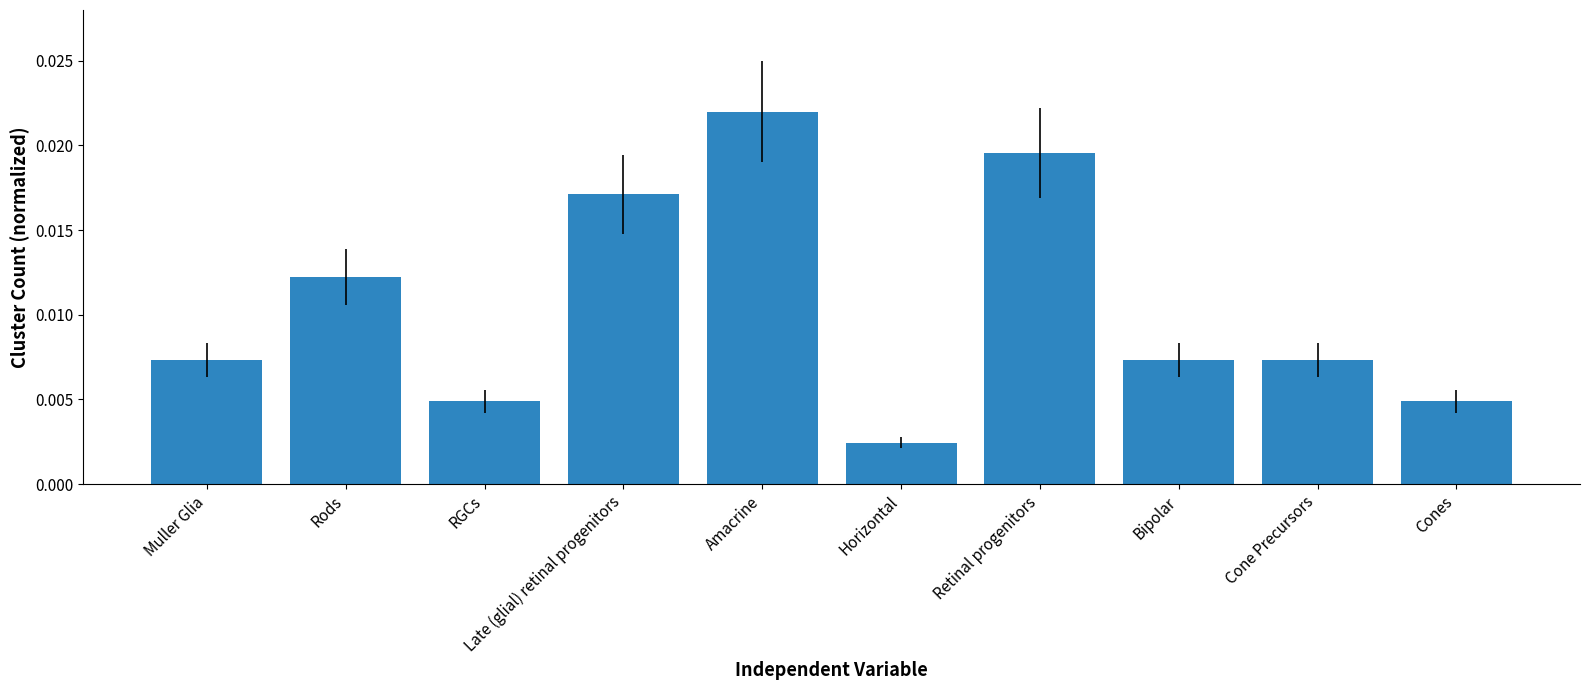

What position from the left is Bipolar?

8